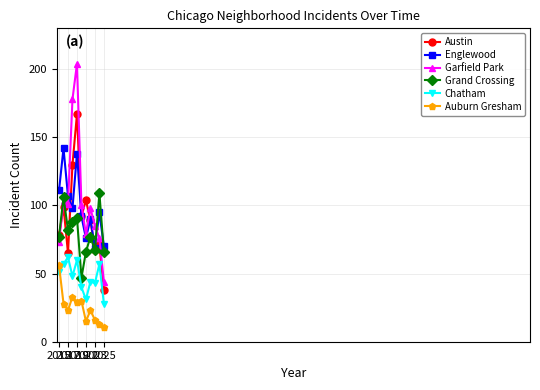

True or false: Chatham and Grand Crossing intersect in this chart.

False